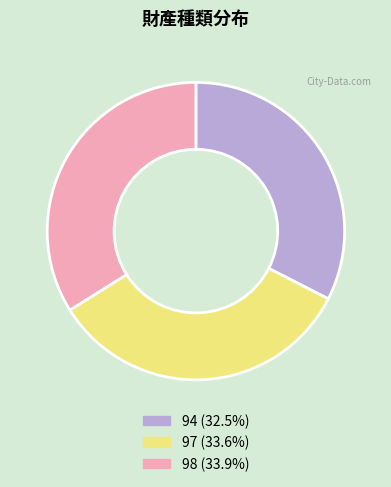

Does any single category account for the majority?

No